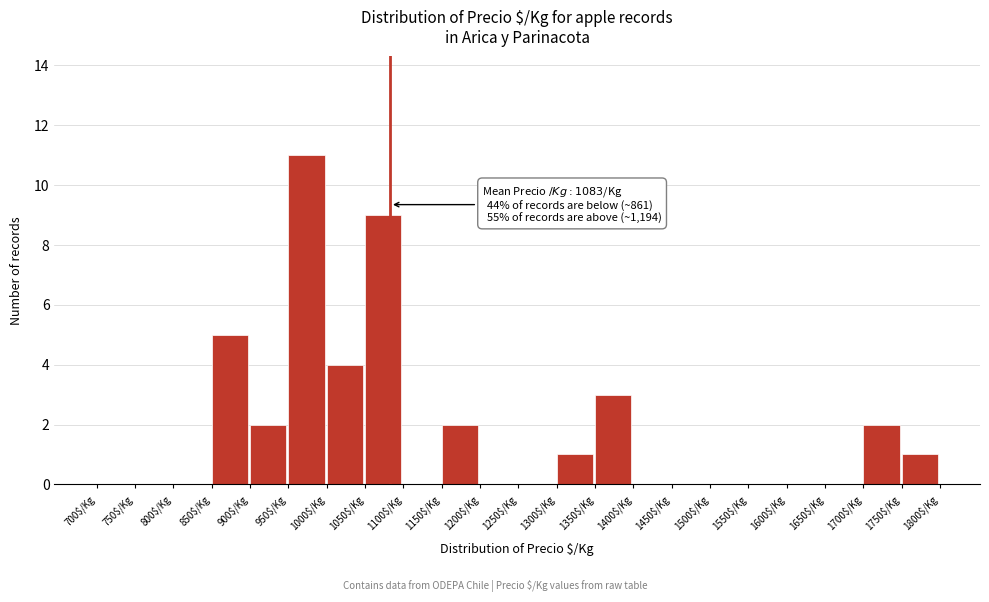

Which range on the x-axis has the tallest bar?

950 to 1000